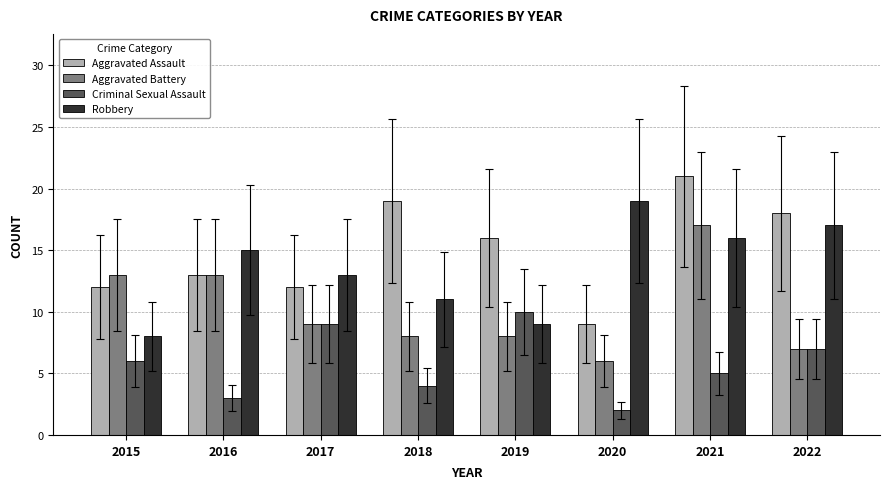

What is the difference between the Robbery values at 2015 and 2022?

9